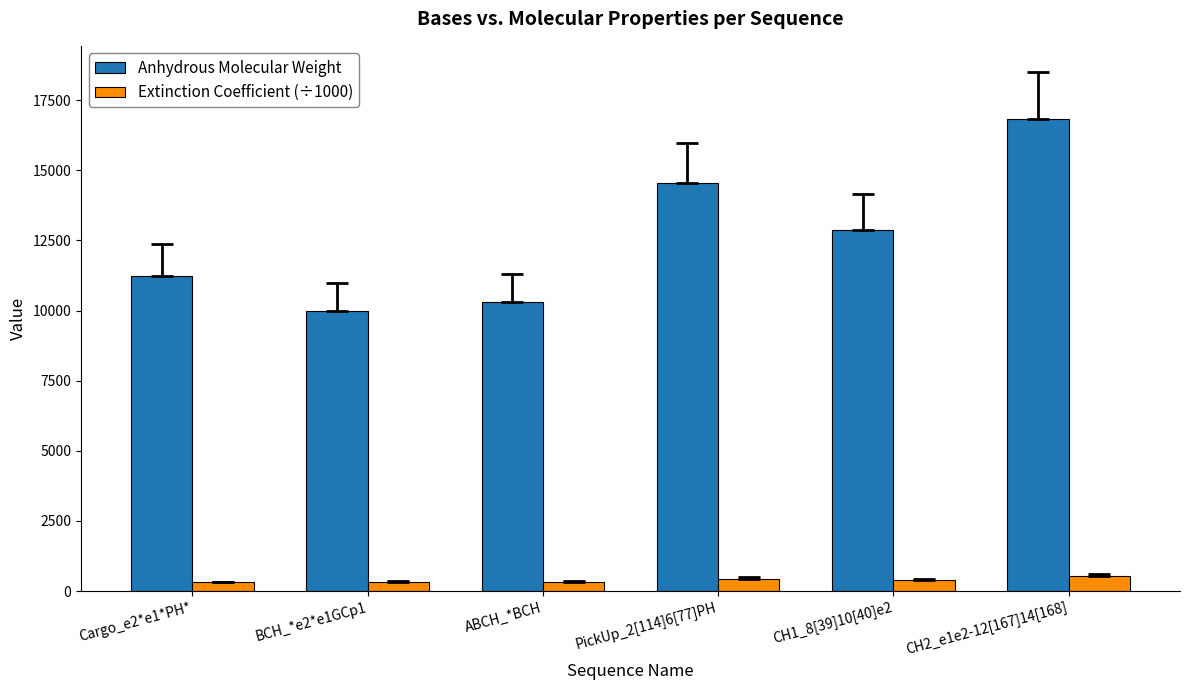

What is the total value across all series at BCH_*e2*e1GCp1?

10292.6